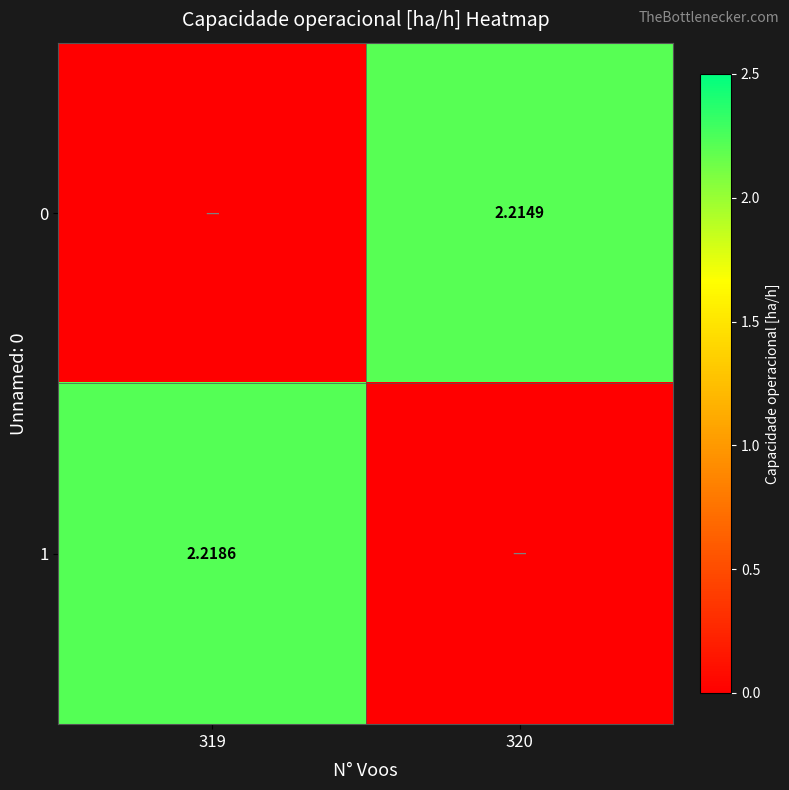

How many positive values does the 0 series have?

1